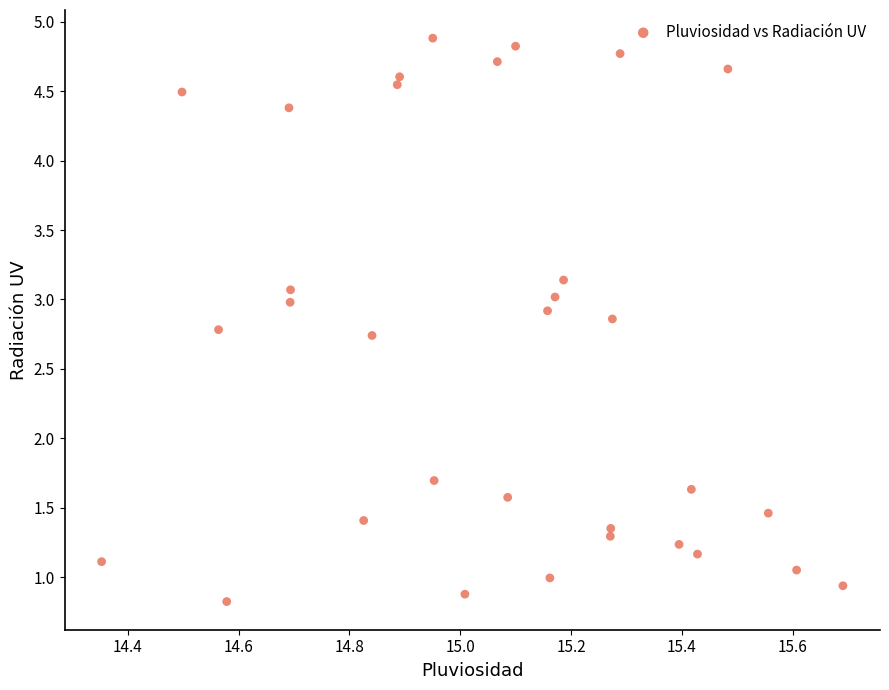

What is the range of X values (max minus min)?

1.3